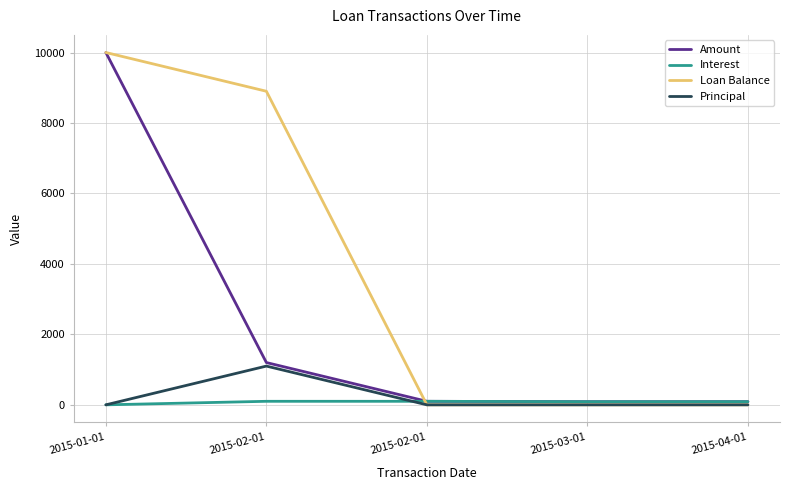

What are all the series names shown in the legend?

Amount, Interest, Loan Balance, Principal